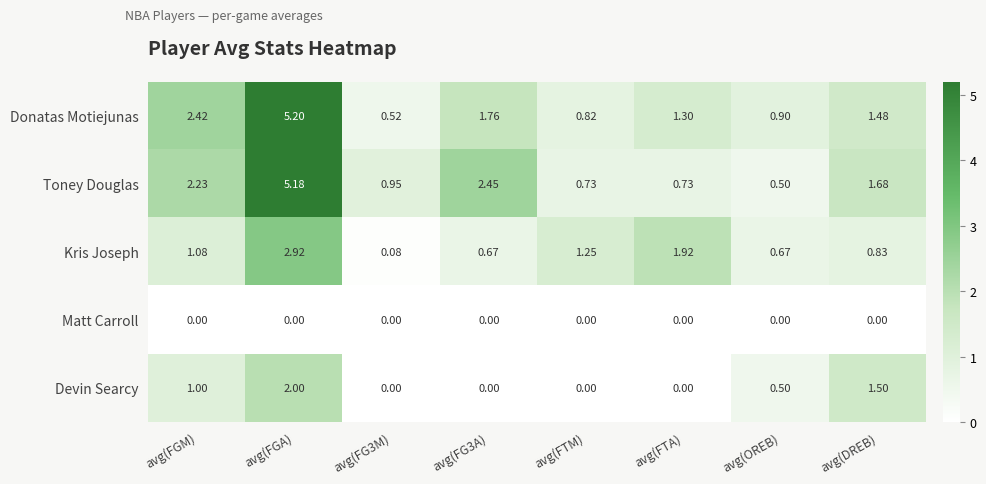

Which series changed the most between avg(OREB) and avg(DREB)?

Toney Douglas